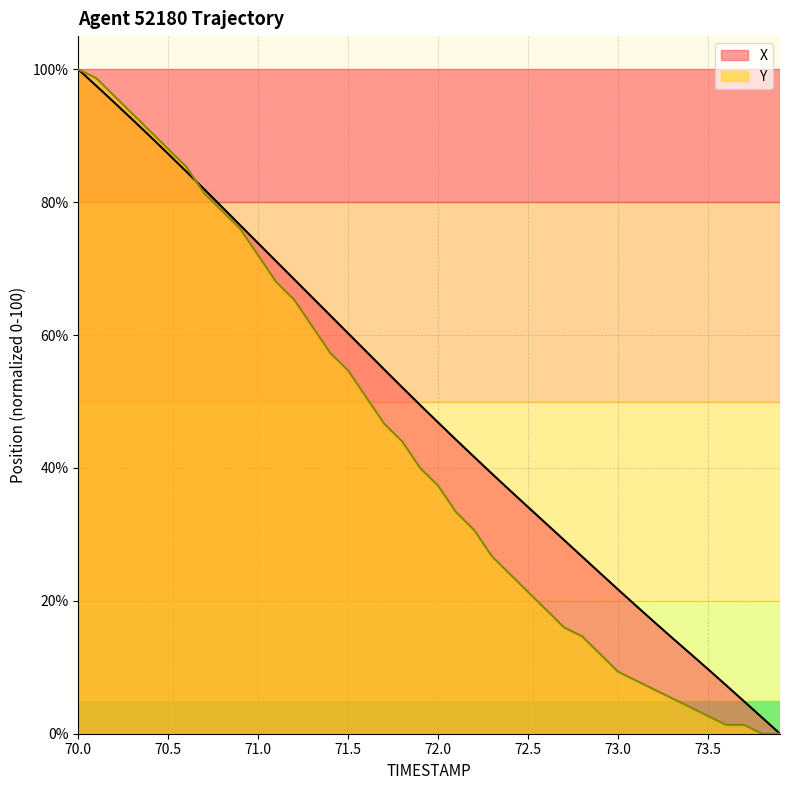

What is the total value across all series at 71.0?

145.8